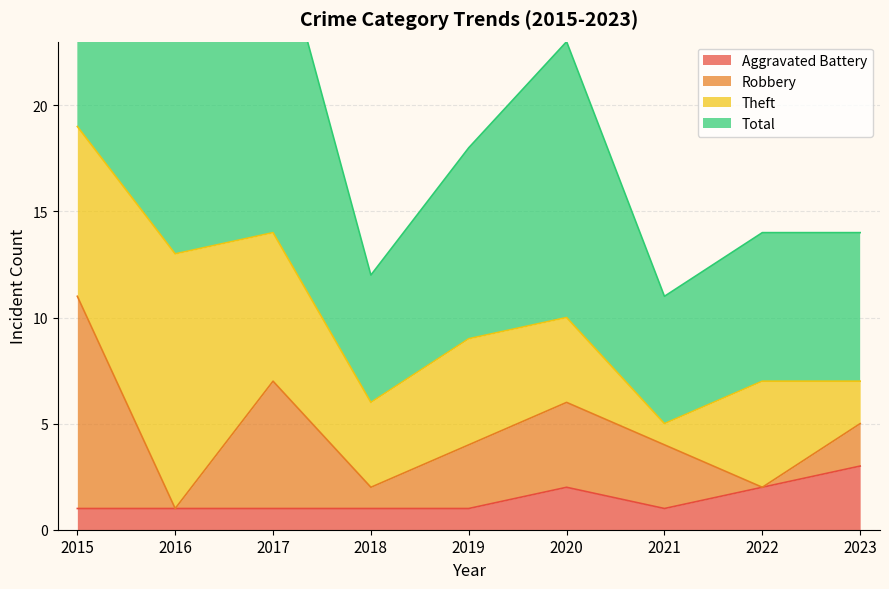

True or false: Total and Aggravated Battery intersect in this chart.

False